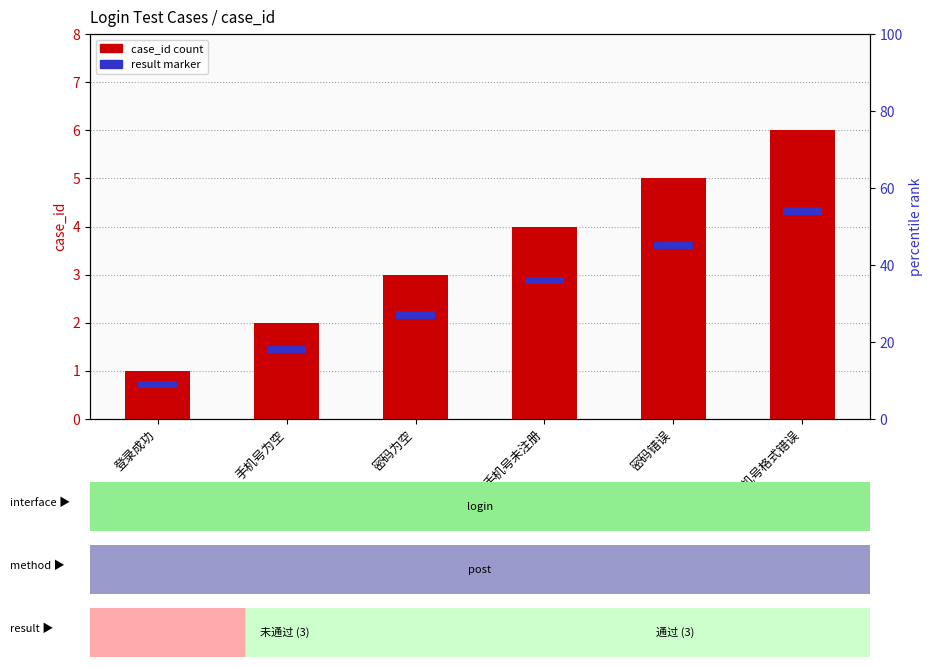

What is the ratio of the value at 手机号未注册 to the value at 手机号格式错误?

0.7